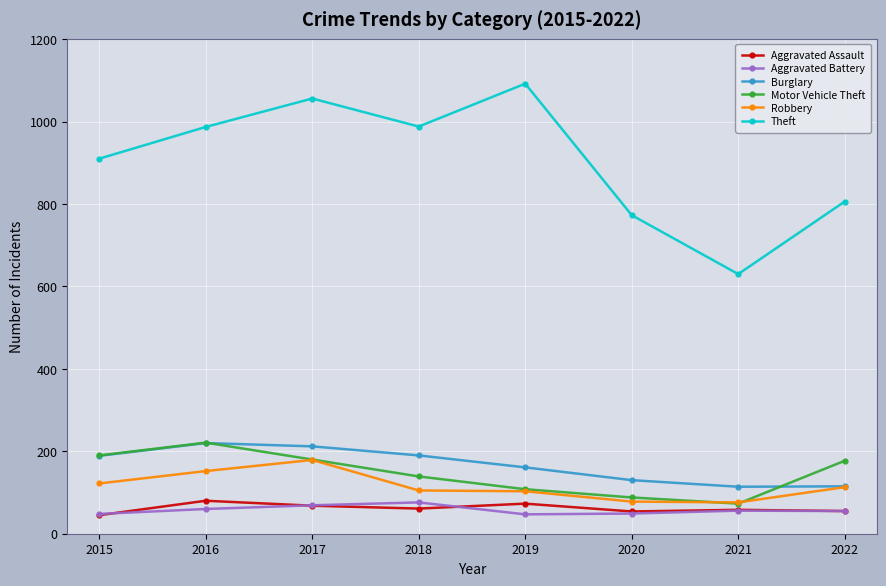

True or false: Burglary has more than 2 interior local peaks.

False